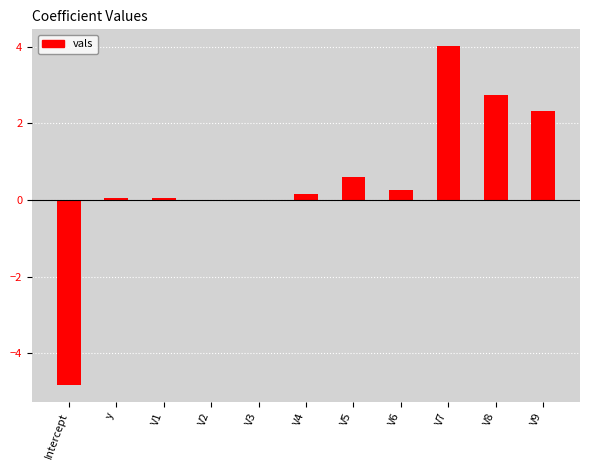

Is it true that the value at V8 is 4.5?

False